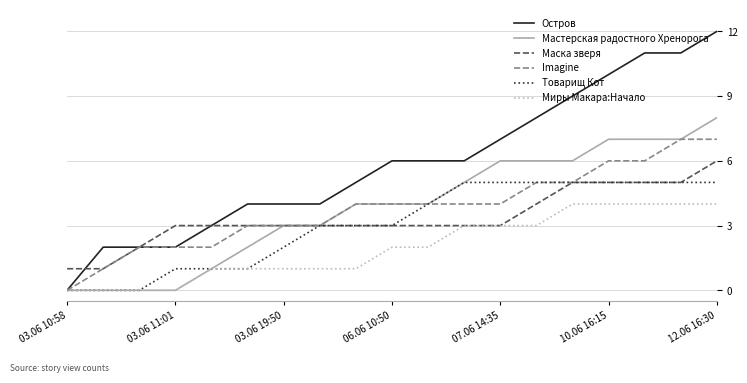

What is the highest value of the Миры Макара:Начало series?

4